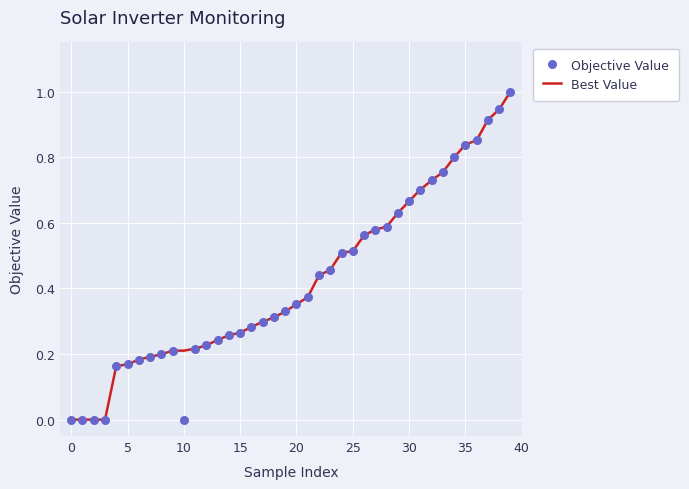

Which series reaches the maximum Y coordinate?

Best Value